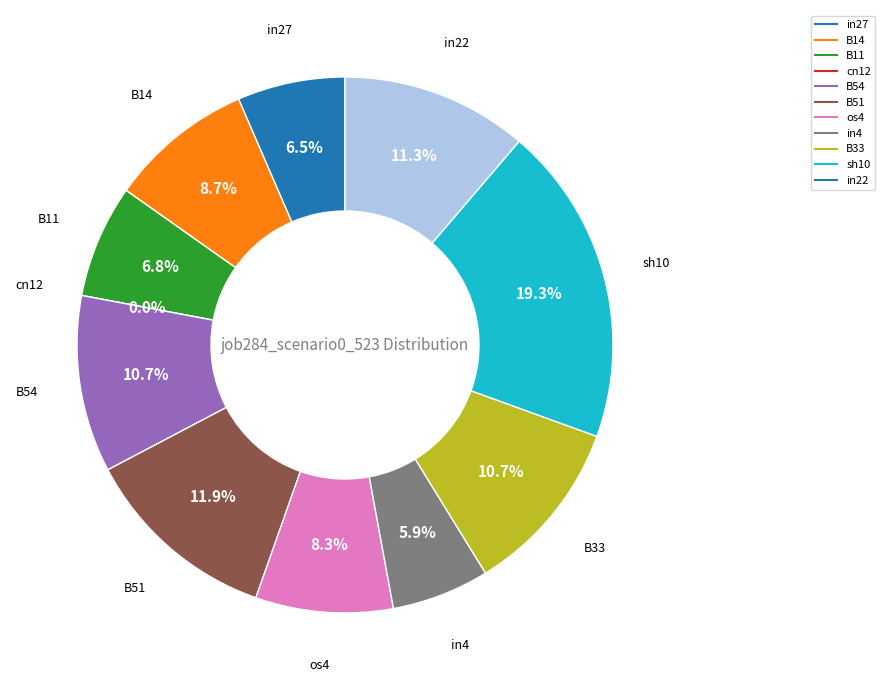

Which slice is the smallest?

cn12